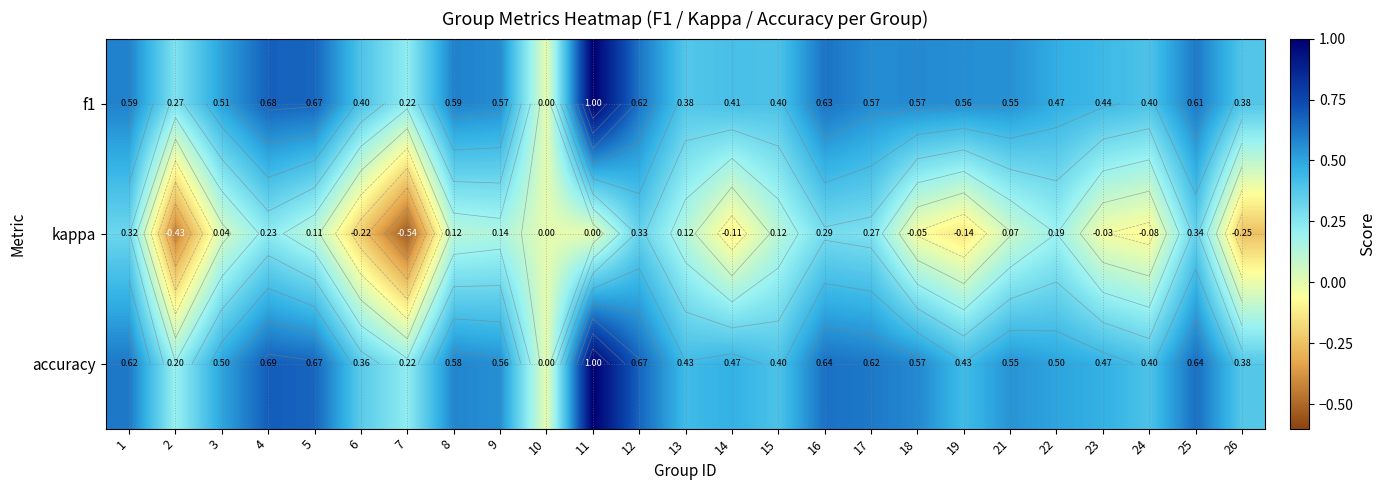

What is the sum of all kappa values?

0.8